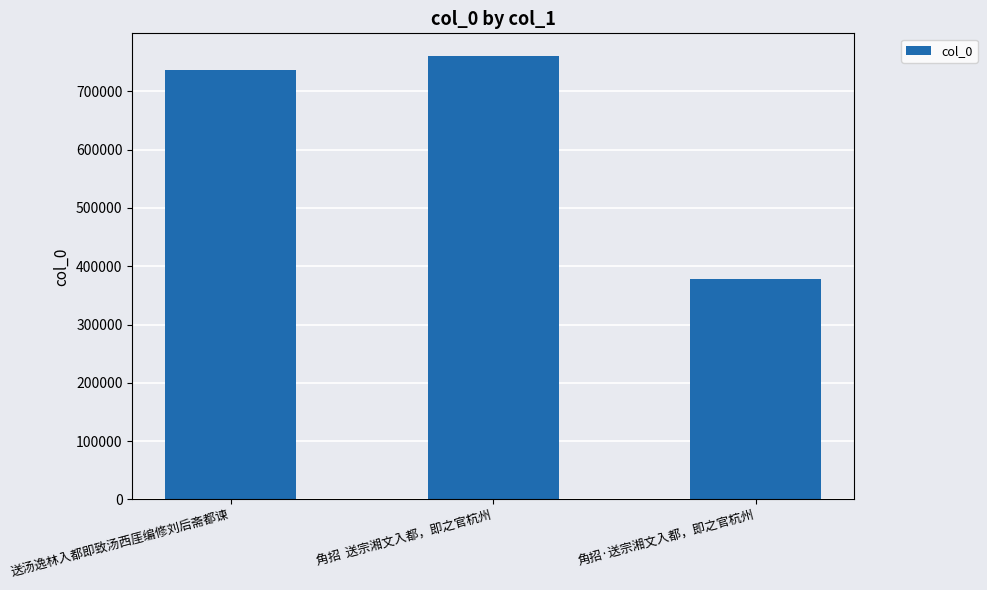

What is the difference between the values at 角招·送宗湘文入都，即之官杭州 and 角招  送宗湘文入都，即之官杭州?

384084